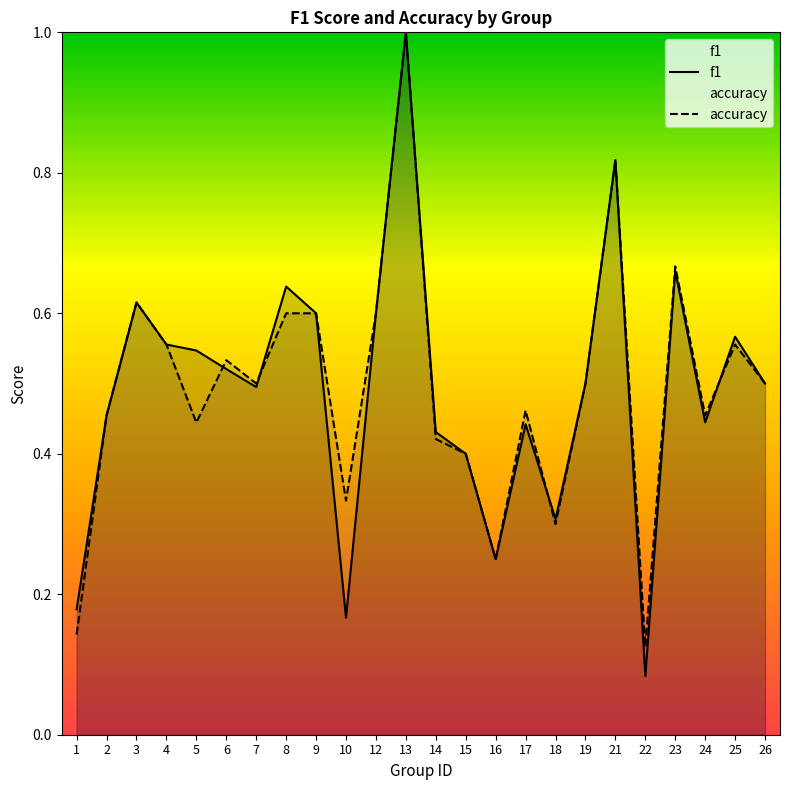

Rank the series by their maximum value, from highest to lowest.

f1, accuracy